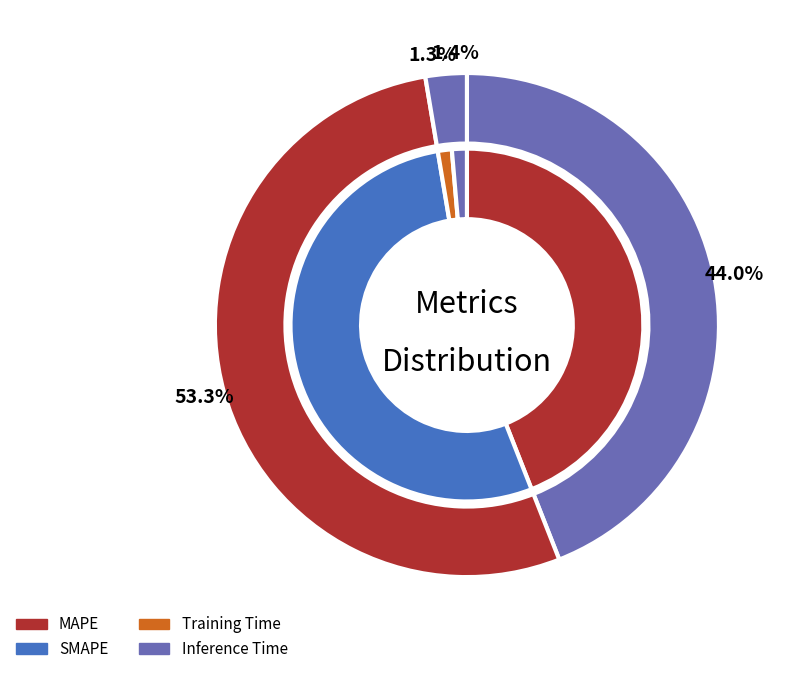

Is it true that MAPE is 51% of the pie?

False